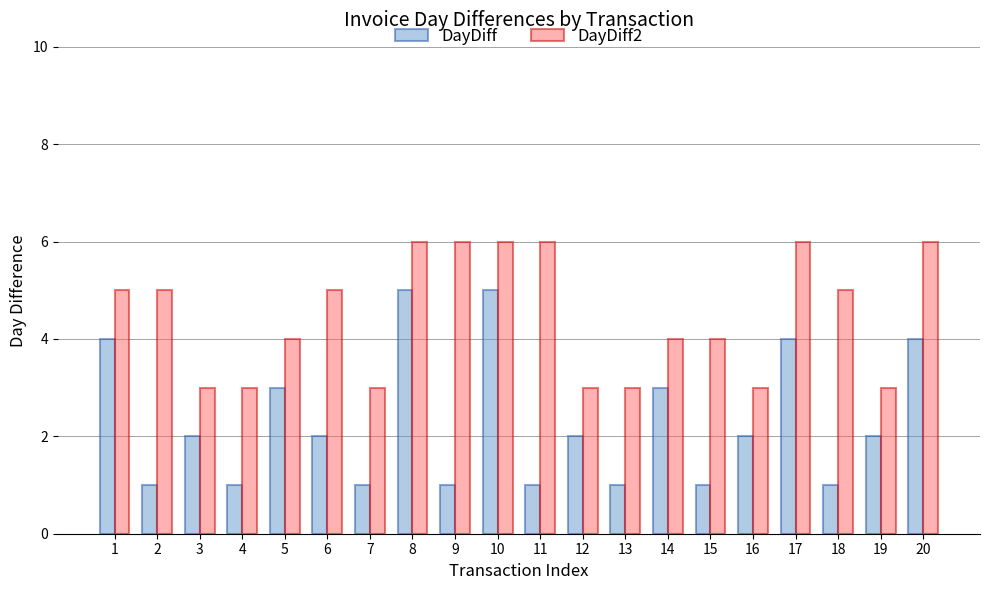

Rank the series by their average value, from lowest to highest.

DayDiff, DayDiff2